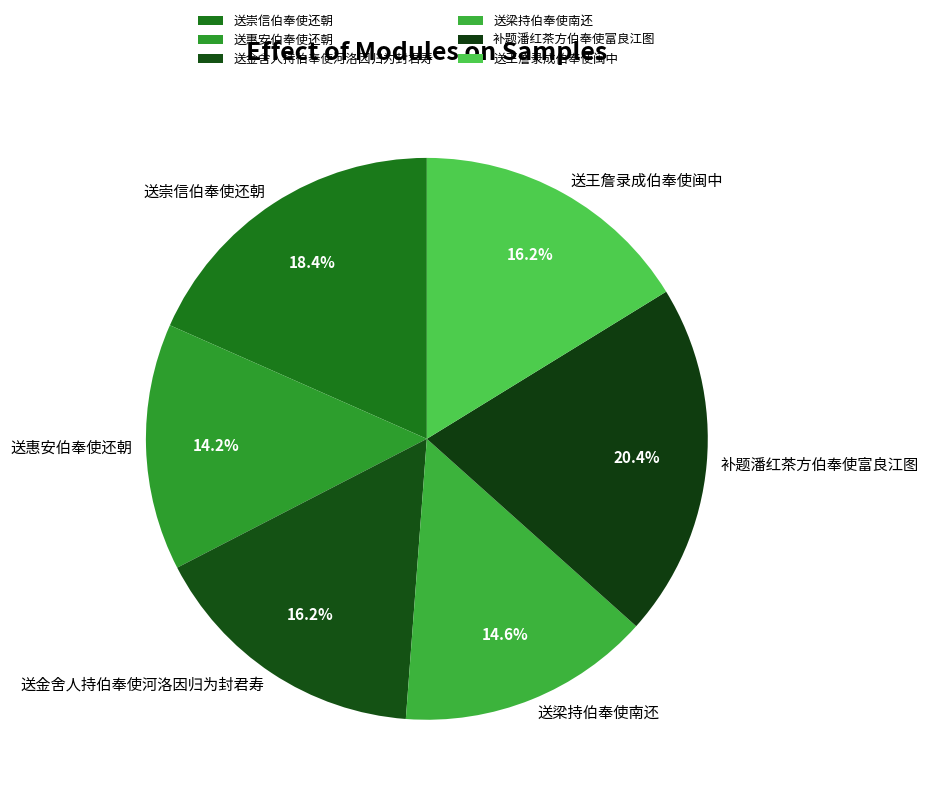

Does any single category account for the majority?

No